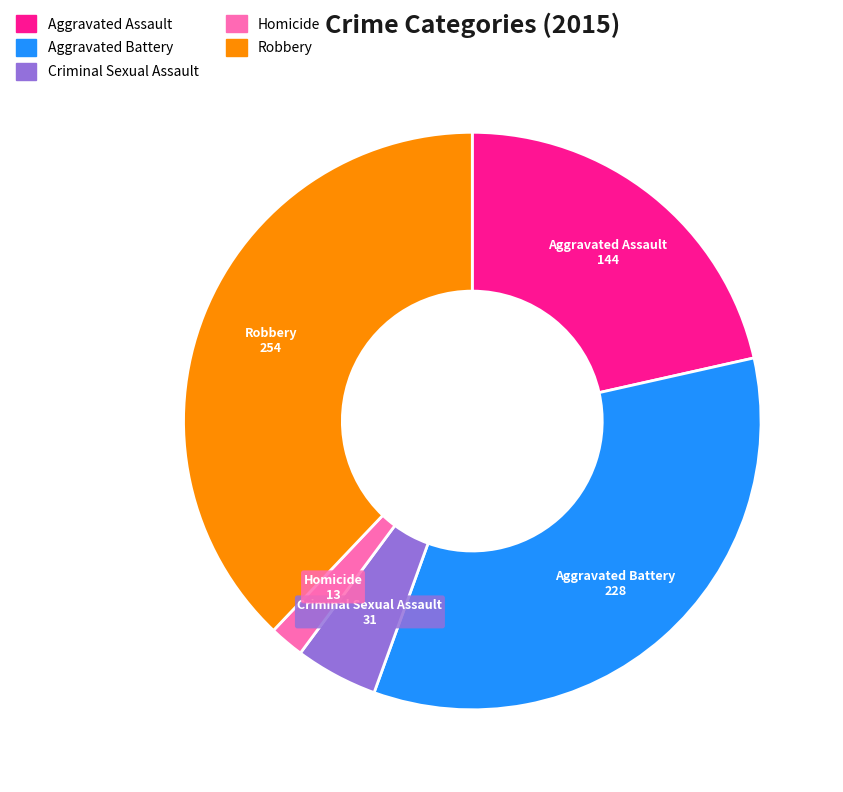

Rank the categories by value from lowest to highest.

Homicide, Criminal Sexual Assault, Aggravated Assault, Aggravated Battery, Robbery